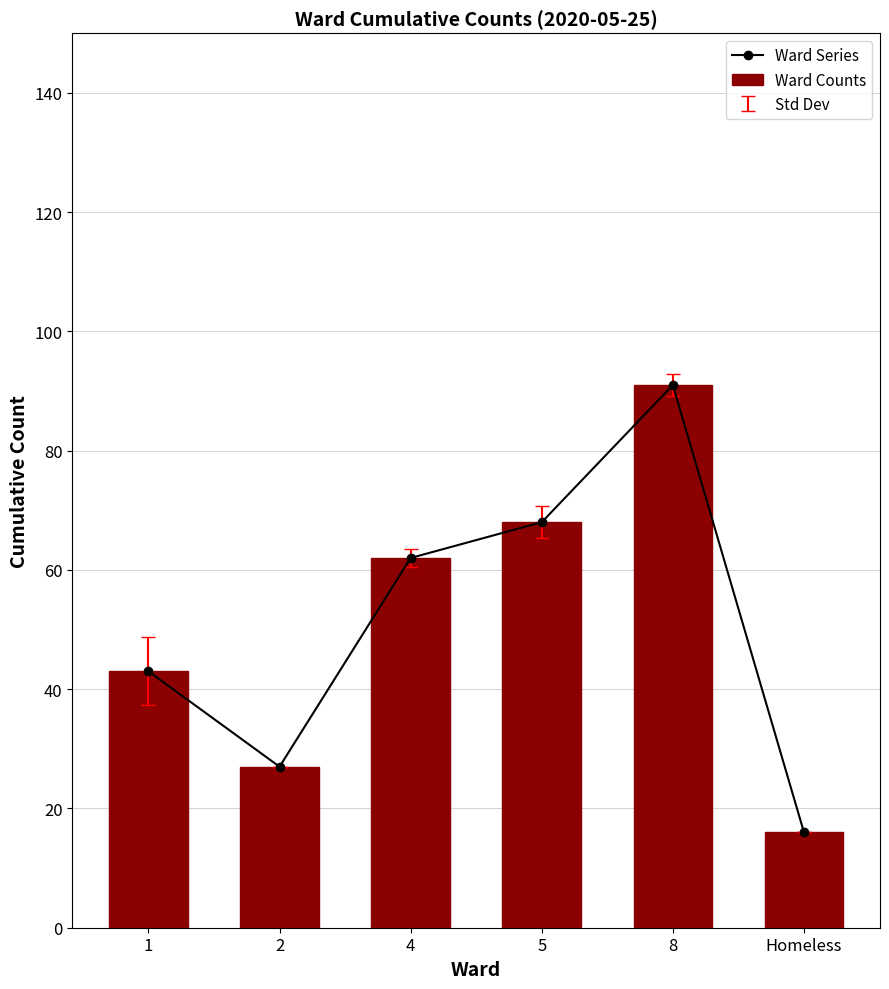

Reading right to left, what are all the values shown in this chart?

Ward Series: Homeless=16	8=91	5=68	4=62	2=27	1=43
Ward Counts: Homeless=16	8=91	5=68	4=62	2=27	1=43